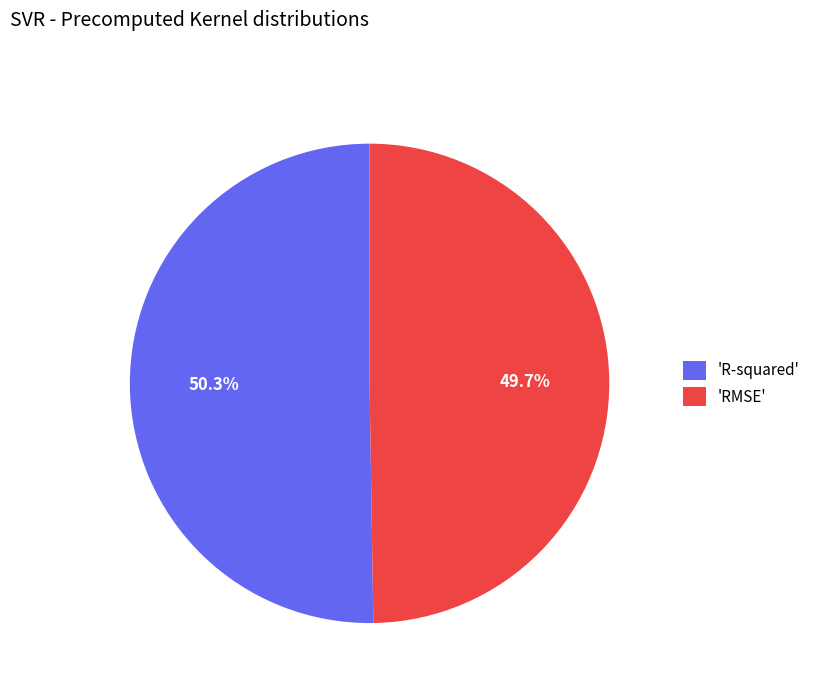

Does 'RMSE' represent more than half of the total?

No